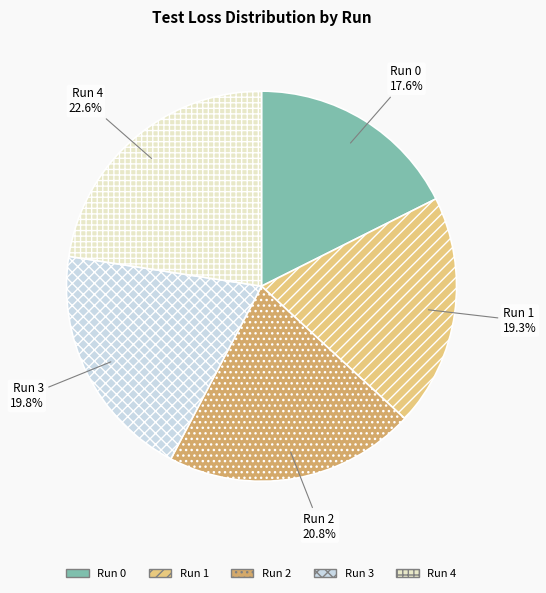

How many slices are in this pie chart?

5